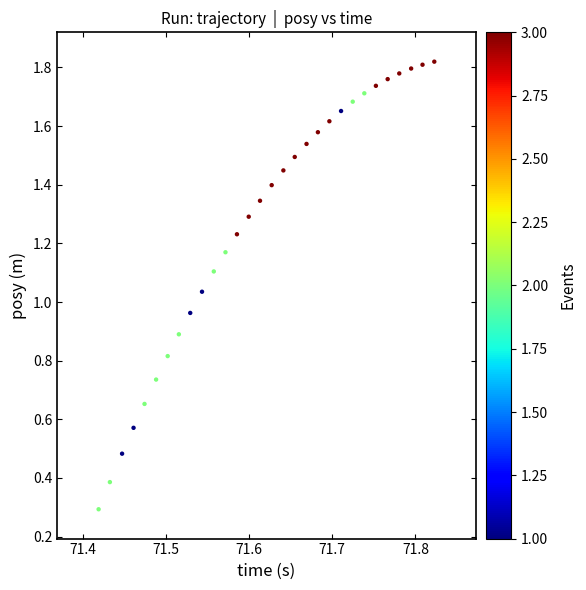

What is the range of X values (max minus min)?

0.4